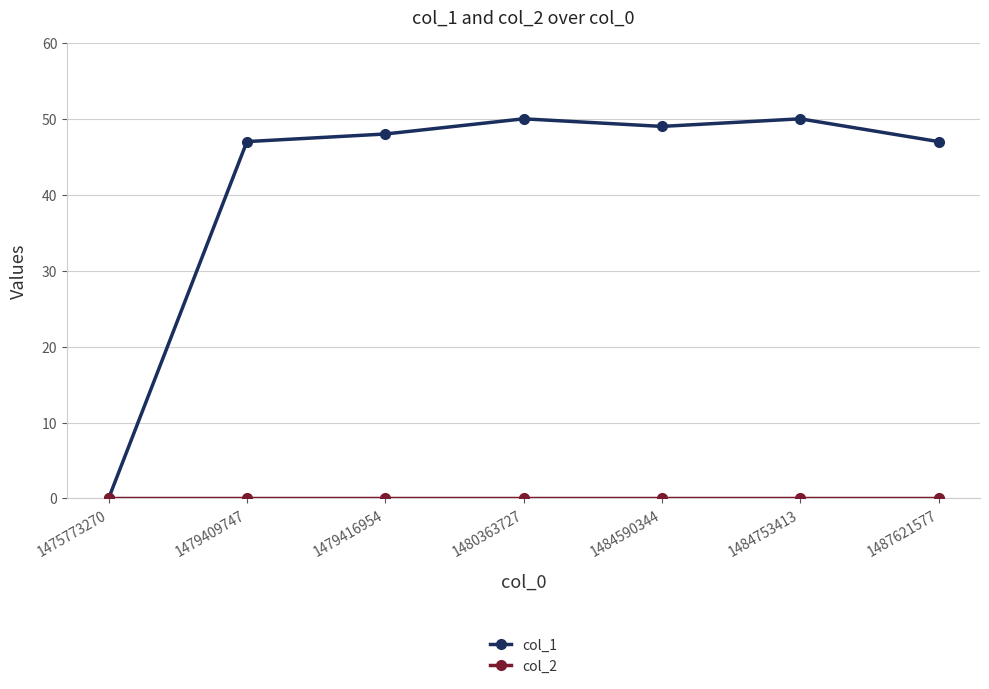

What is the spread (max minus min) of values at 1484590344?

49